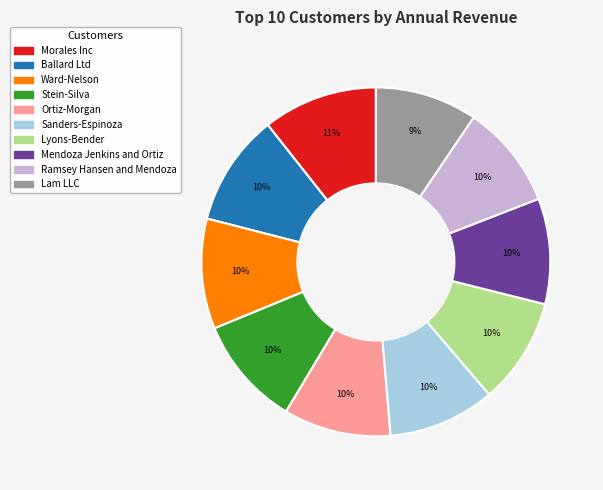

What percentage is the Ward-Nelson slice, to the nearest percent?

10%